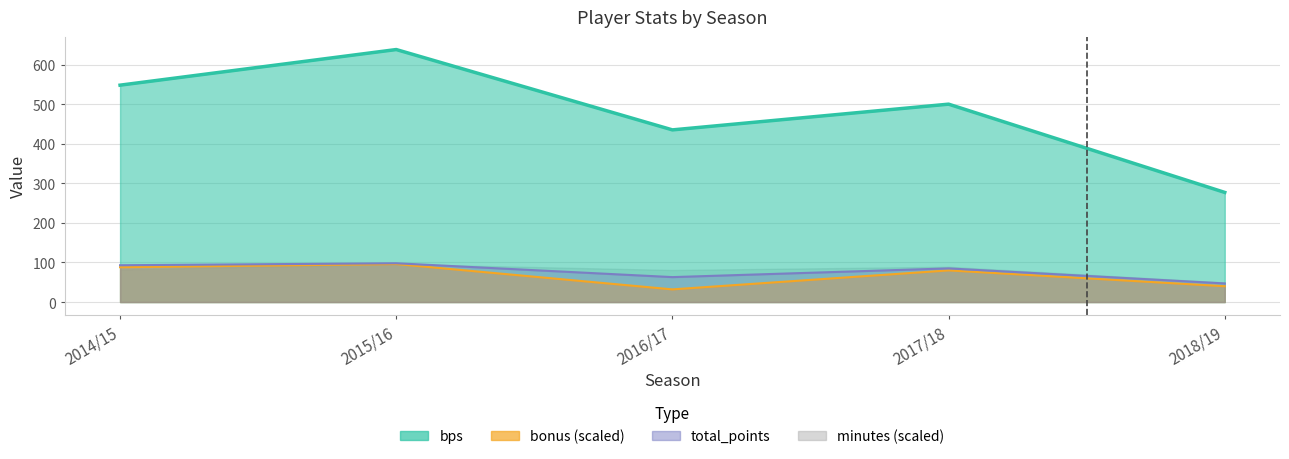

How many values in the total_points series exceed 85?

2